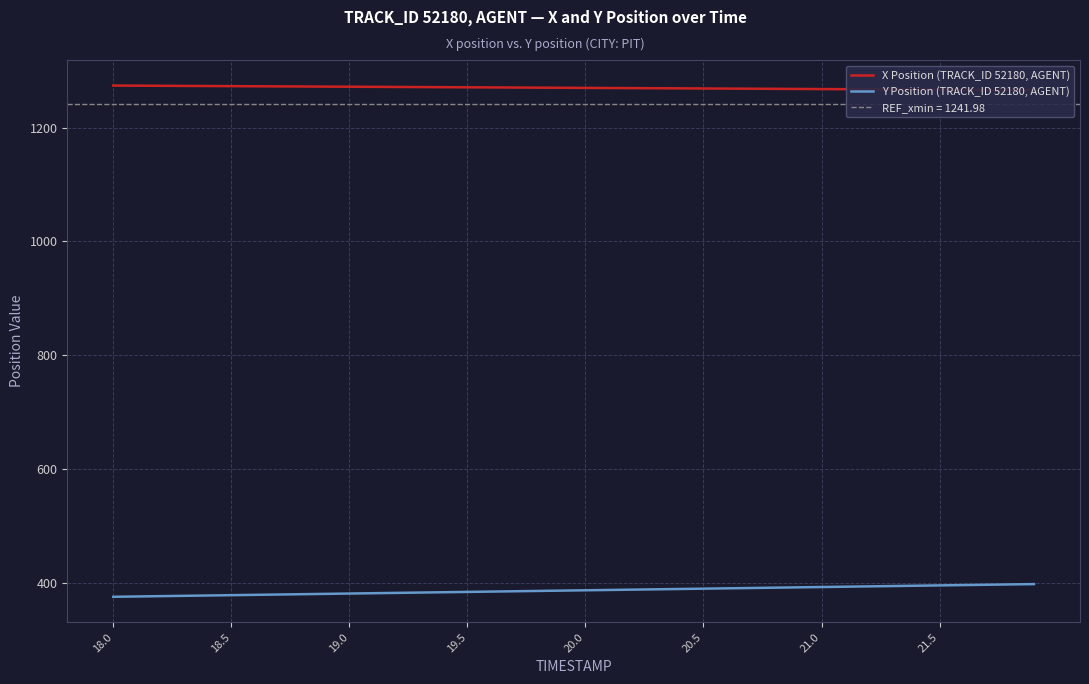

What are all the series names shown in the legend?

X Position (TRACK_ID 52180, AGENT), Y Position (TRACK_ID 52180, AGENT)